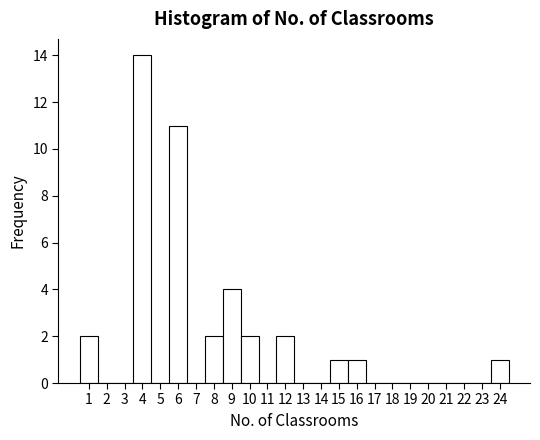

Reading left to right, transcribe this chart: for each bar, give the range it covers on the x-axis and its height. The values are not printed on the chart, so give them approximately, as read against the axis.

0.5 to 1.5: 2
1.5 to 2.5: 0
2.5 to 3.5: 0
3.5 to 4.5: 14
4.5 to 5.5: 0
5.5 to 6.5: 11
6.5 to 7.5: 0
7.5 to 8.5: 2
8.5 to 9.5: 4
9.5 to 10.5: 2
10.5 to 11.5: 0
11.5 to 12.5: 2
12.5 to 13.5: 0
13.5 to 14.5: 0
14.5 to 15.5: 1
15.5 to 16.5: 1
16.5 to 17.5: 0
17.5 to 18.5: 0
18.5 to 19.5: 0
19.5 to 20.5: 0
20.5 to 21.5: 0
21.5 to 22.5: 0
22.5 to 23.5: 0
23.5 to 24.5: 1